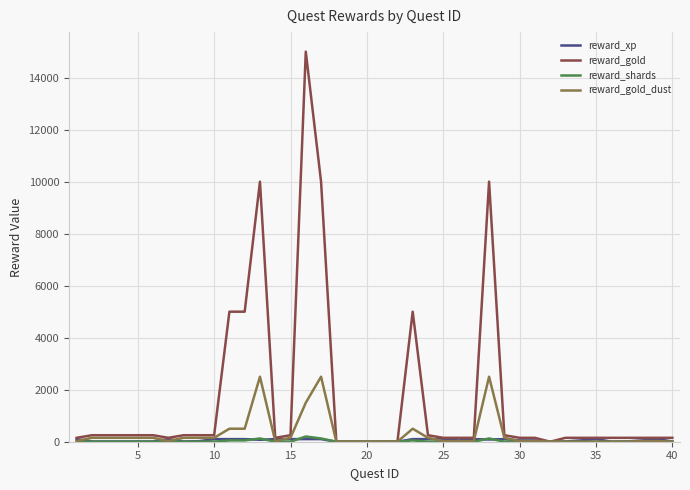

Which series has the largest total across all categories?

reward_gold